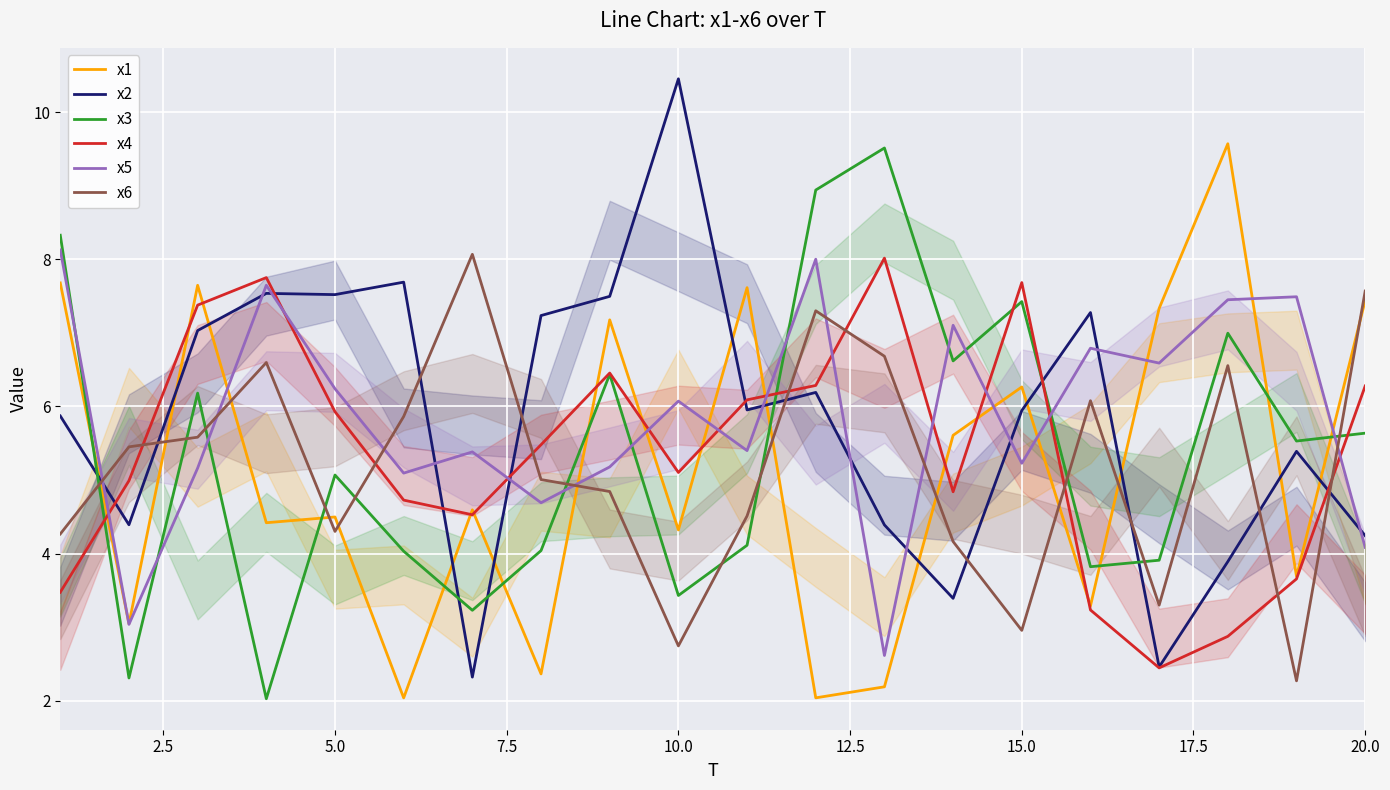

The value of x1 at 20.0 is 4.8. True or false?

False